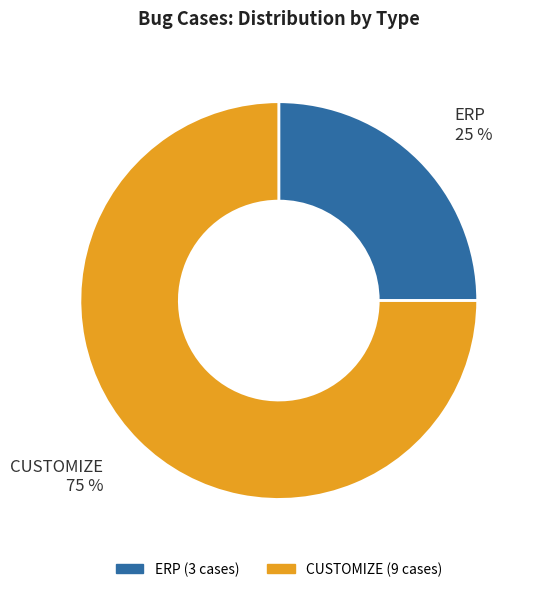

Count the number of slices in the pie.

2